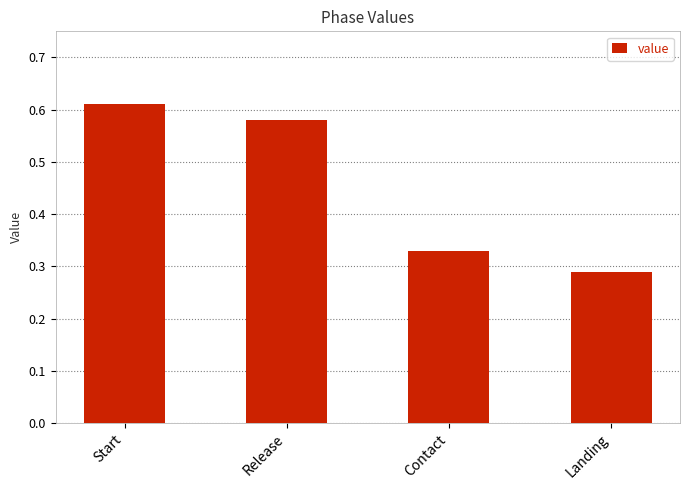

Which category has the lowest value across all series?

Landing